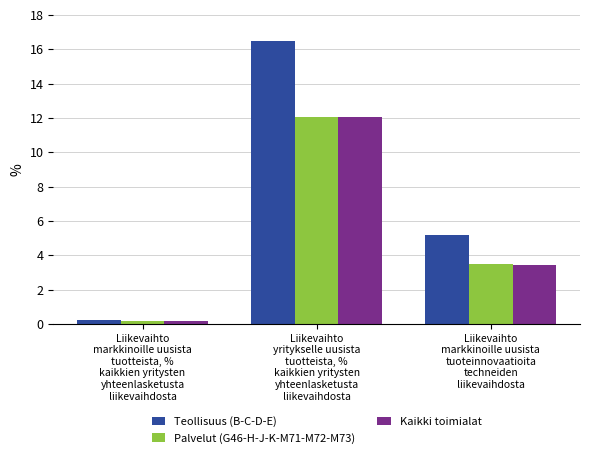

What is the smallest value displayed?

0.1